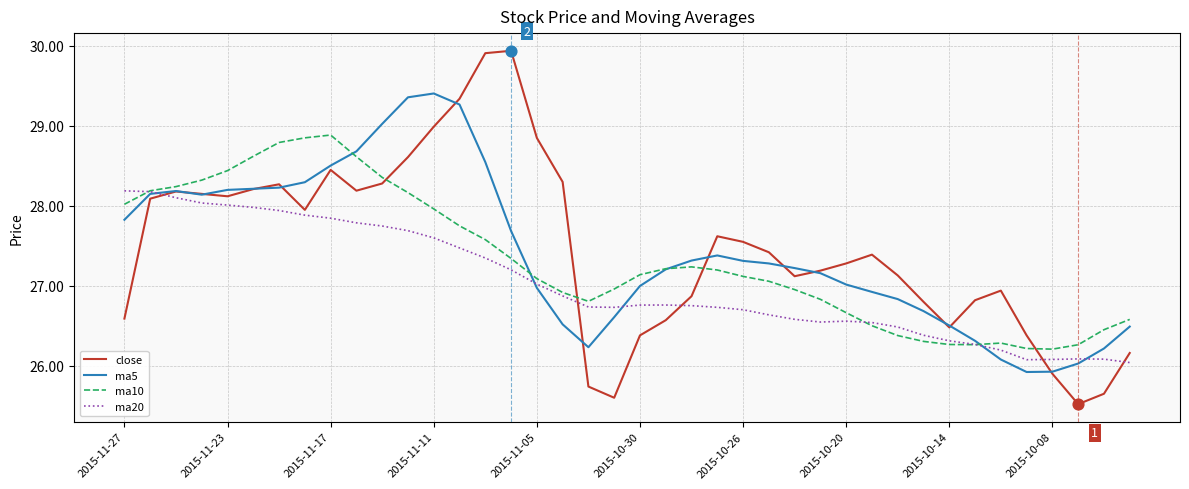

True or false: close and ma10 cross at least once.

True